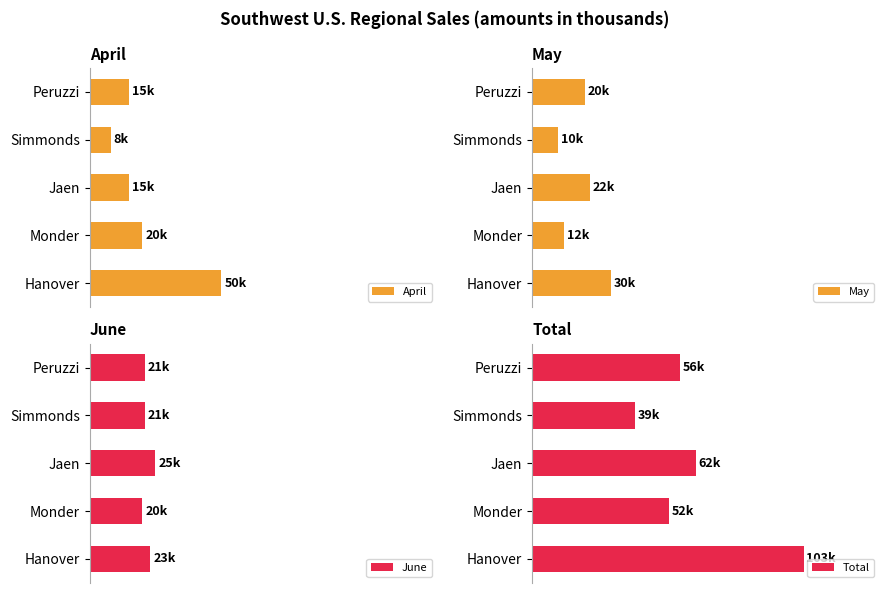

How many groups of bars are there?

5